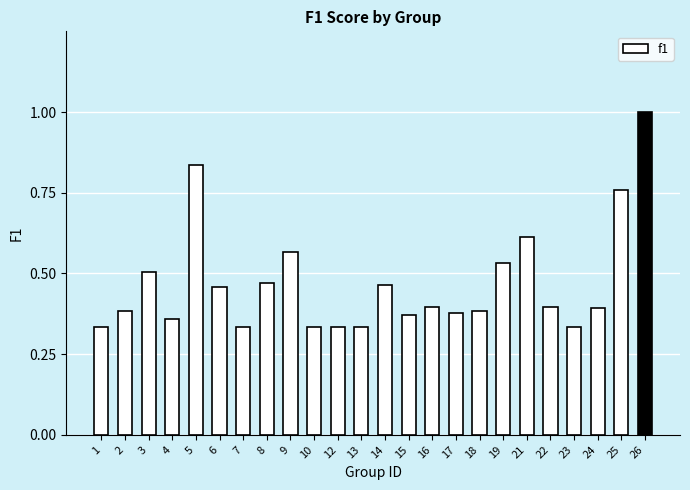

Is it true that the value at 21 is 0.6?

True